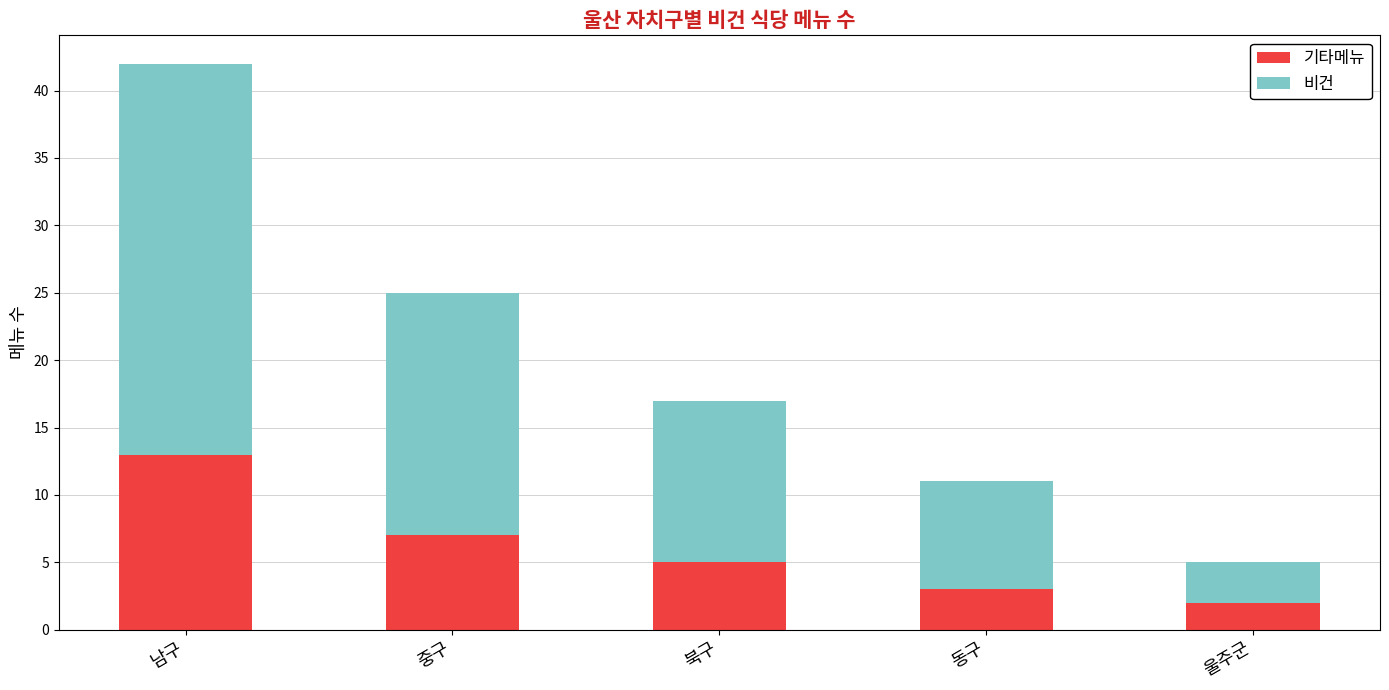

What is the difference between the maximum and minimum values in the 기타메뉴 series?

11